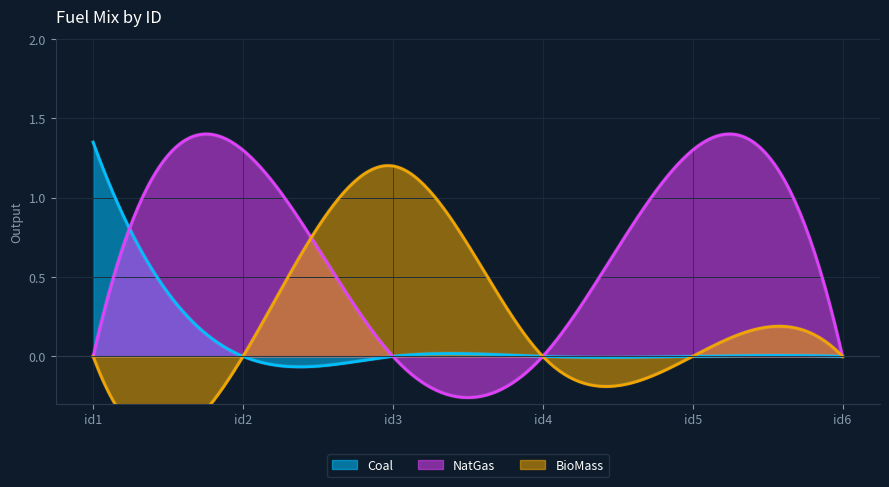

What is the total value across all series at id1?

1.4